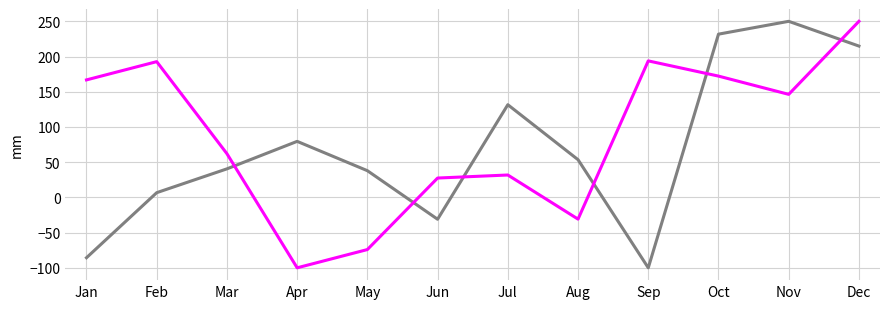

At which category is the sum across all series the highest?

Dec